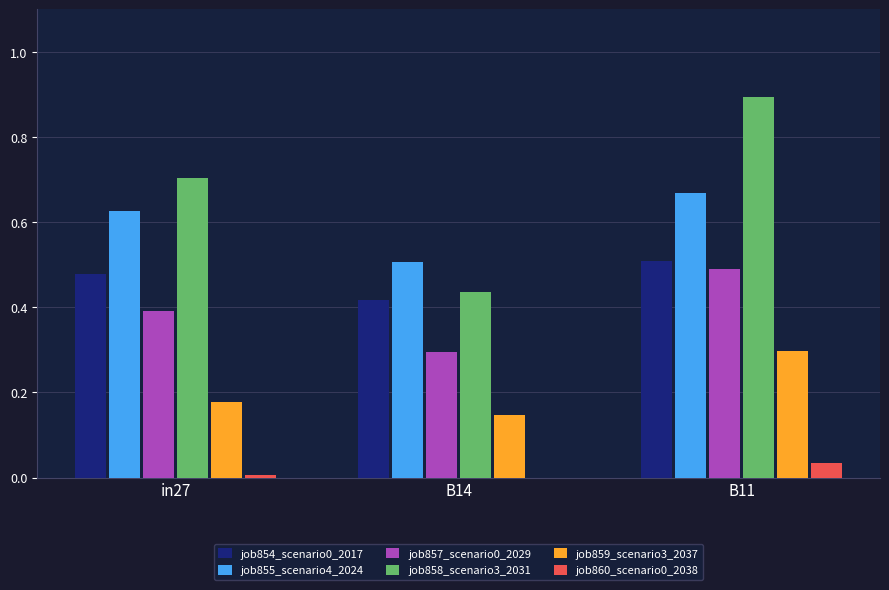

True or false: job857_scenario0_2029 has a value of 0.7 at B11.

False